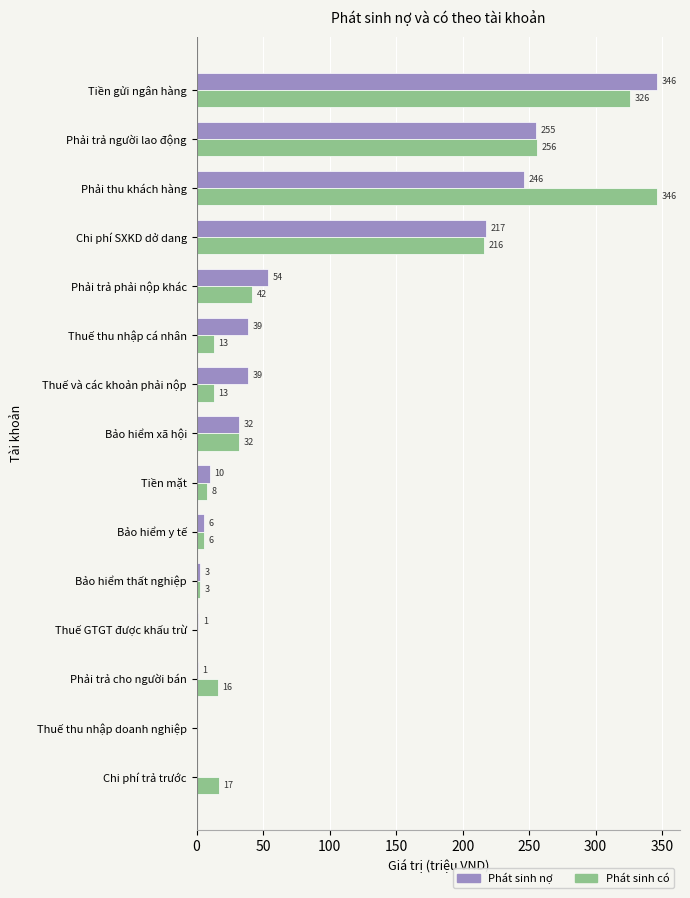

The value of Phát sinh có at Thuế GTGT được khấu trừ is 0.0. True or false?

True